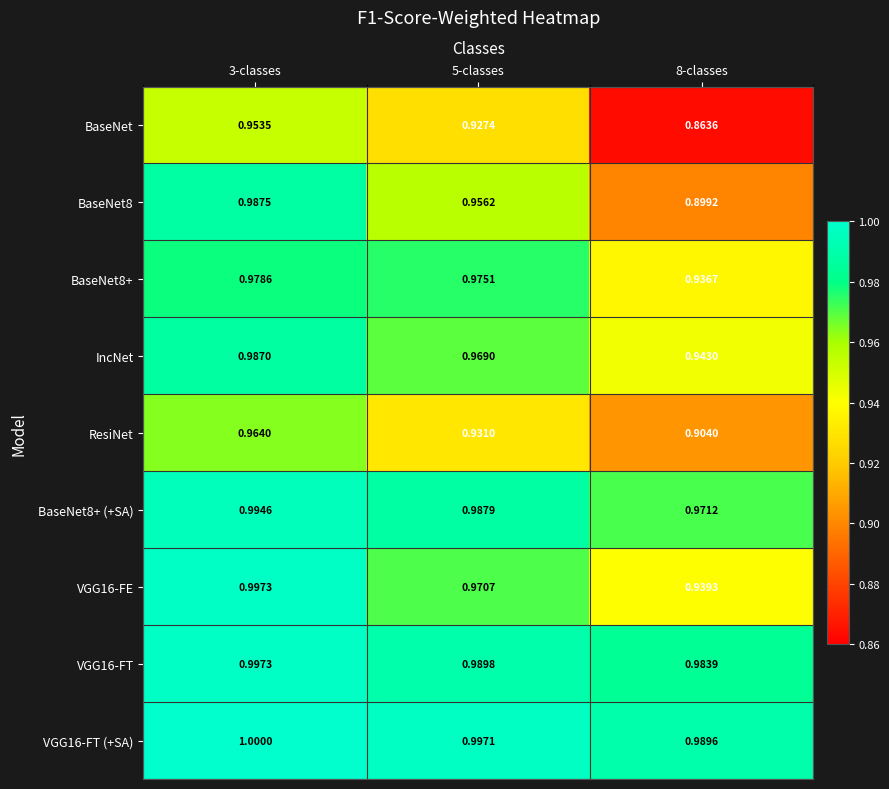

What is the total value across all series at 3-classes?

8.9